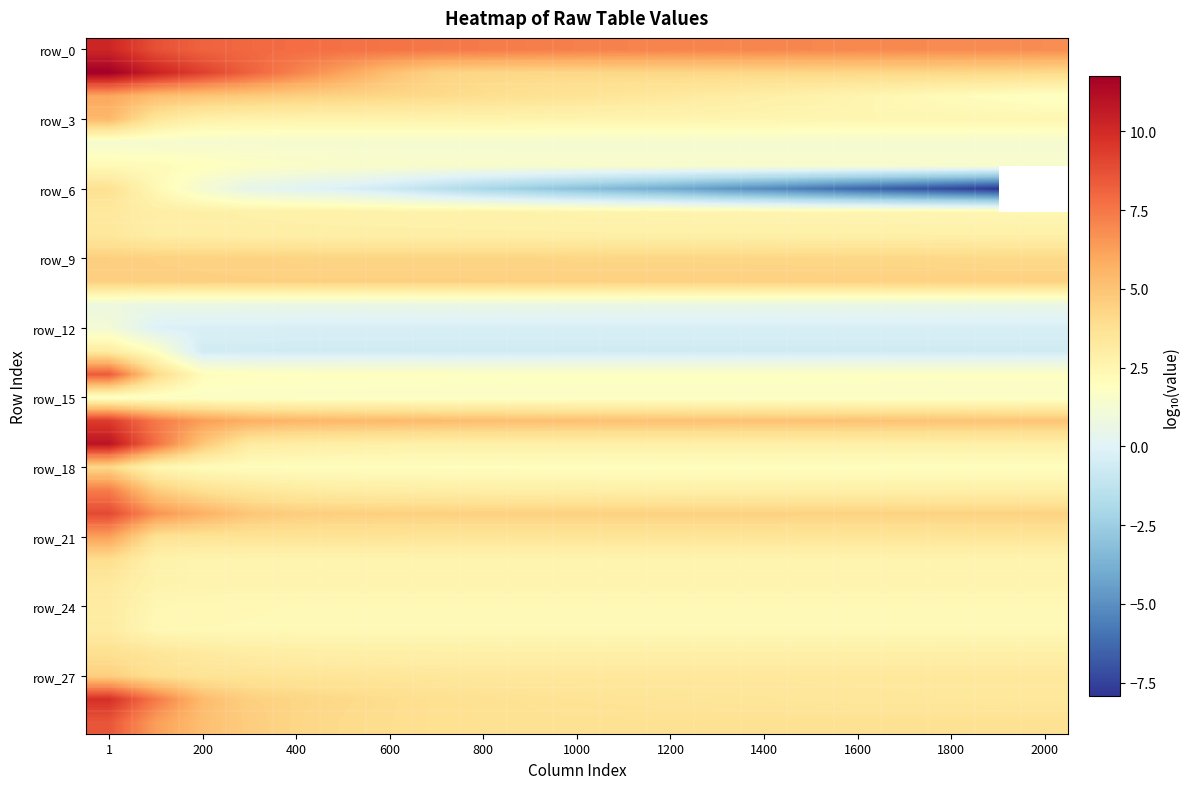

What is the difference between the highest and lowest values at 400?

8.4